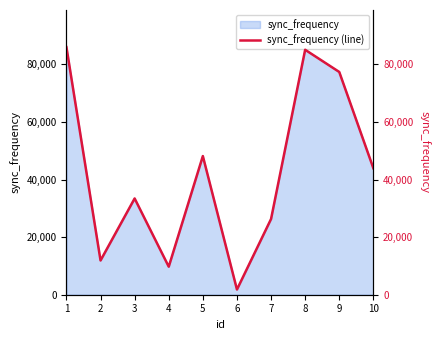

Rank the categories by value from lowest to highest.

6, 4, 2, 7, 3, 10, 5, 9, 8, 1